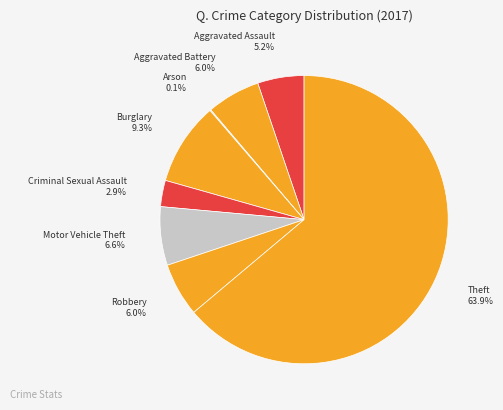

Between Robbery and Motor Vehicle Theft, which is larger?

Motor Vehicle Theft